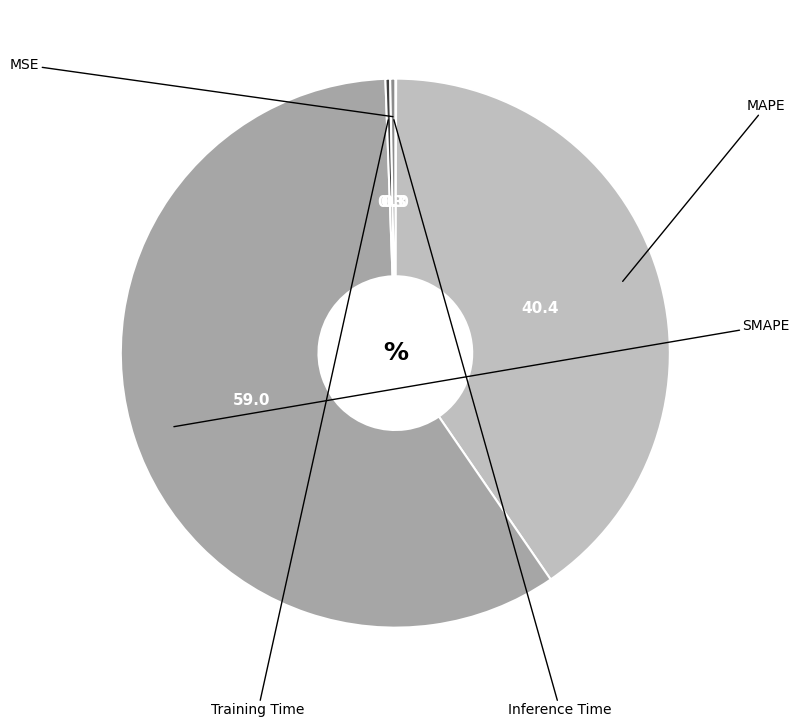

Rank the categories by value from lowest to highest.

MSE, Training Time, Inference Time, MAPE, SMAPE